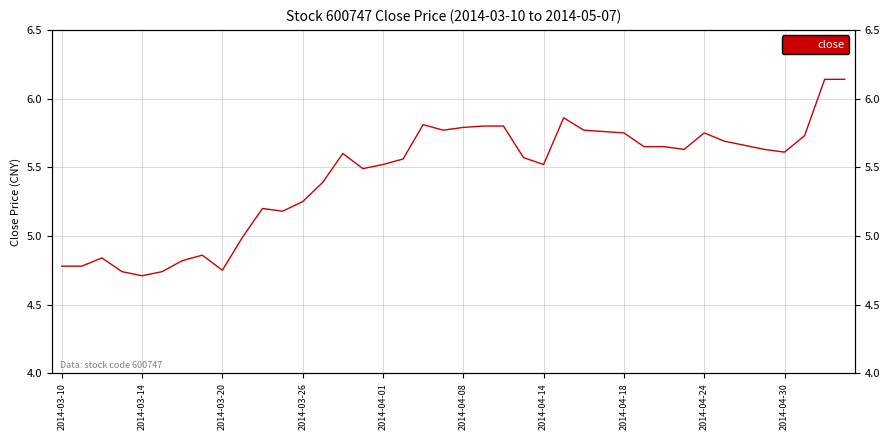

What is the change in value from 16 to 27?

+0.2